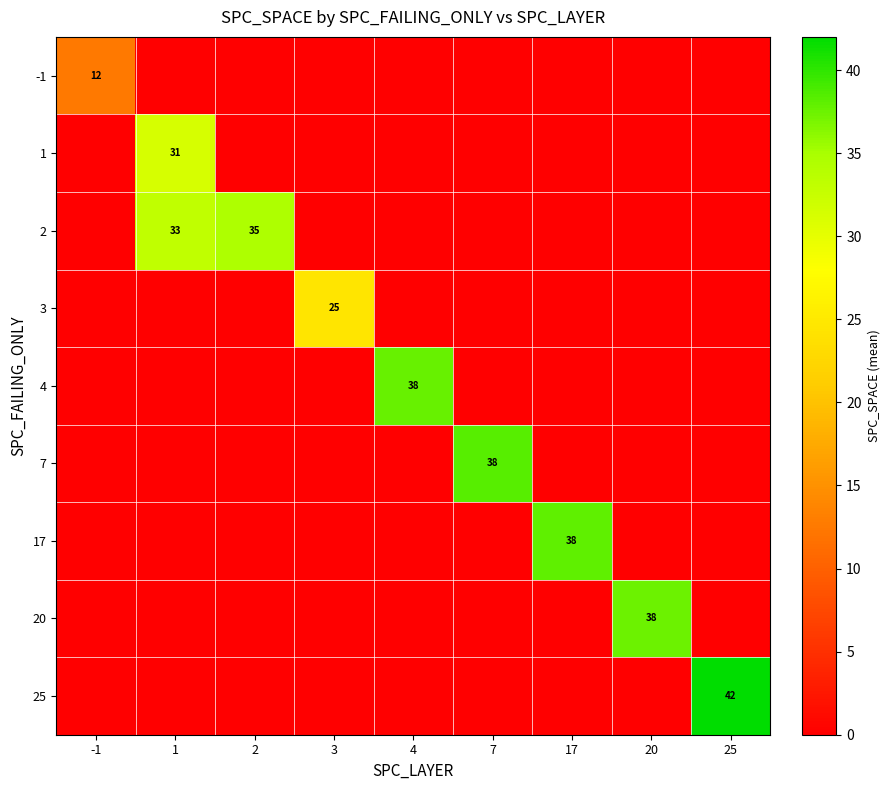

Rank the categories by 1 value from highest to lowest.

1, -1, 2, 3, 4, 7, 17, 20, 25